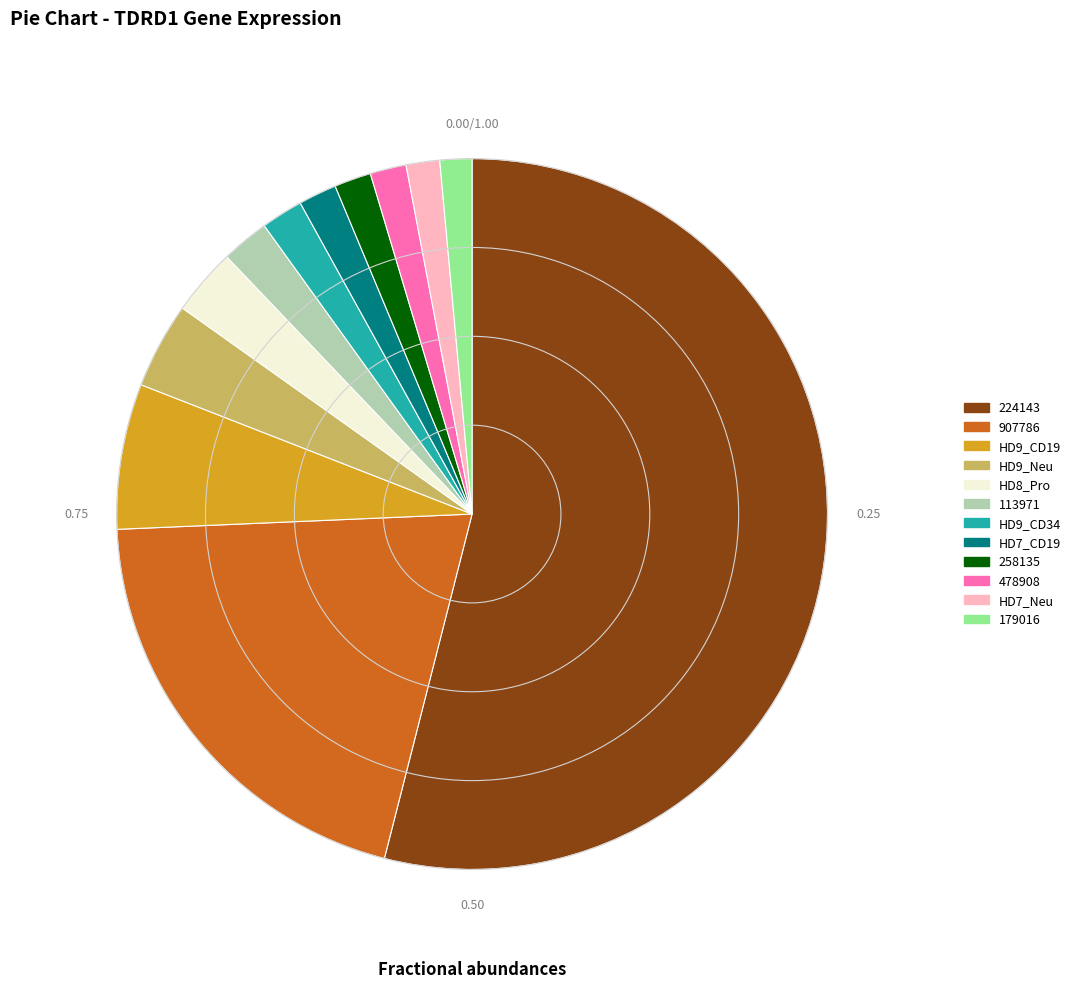

Is there any slice that represents more than half of the pie?

Yes